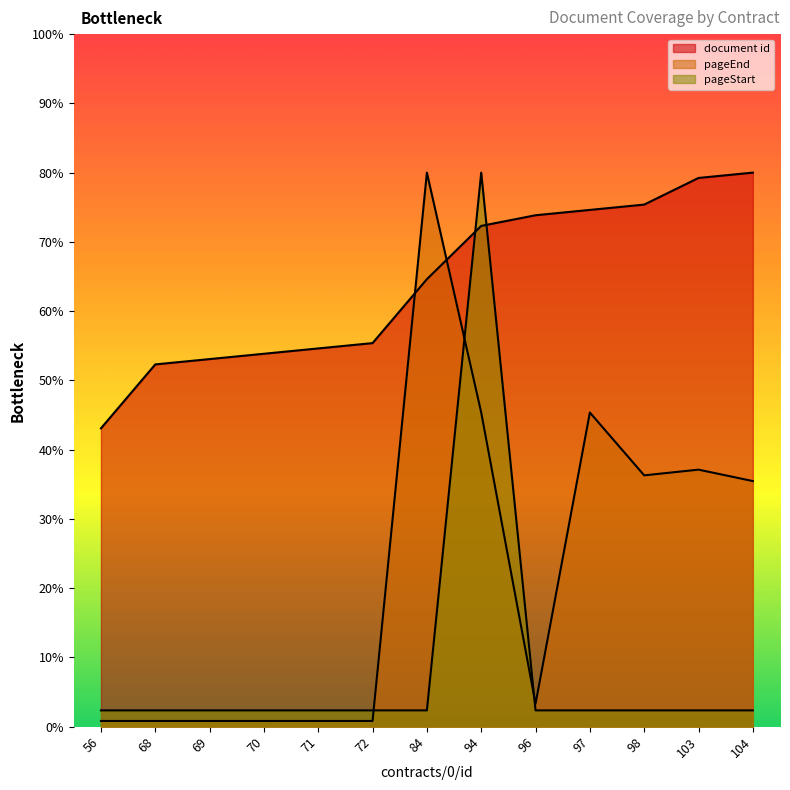

What is the spread (max minus min) of values at 104?

77.6